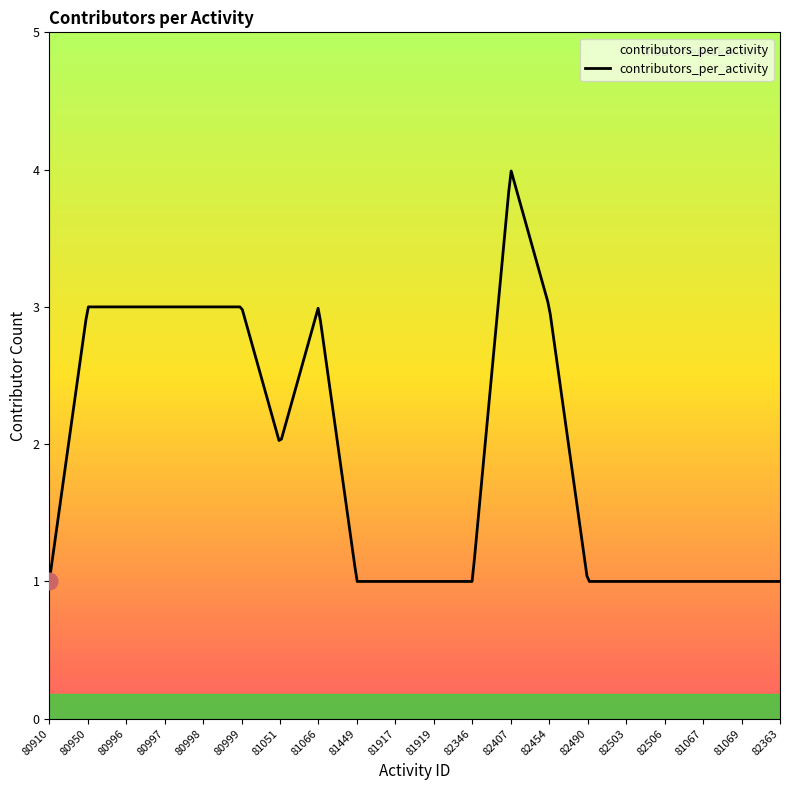

What is the difference between the maximum and minimum values?

3.0